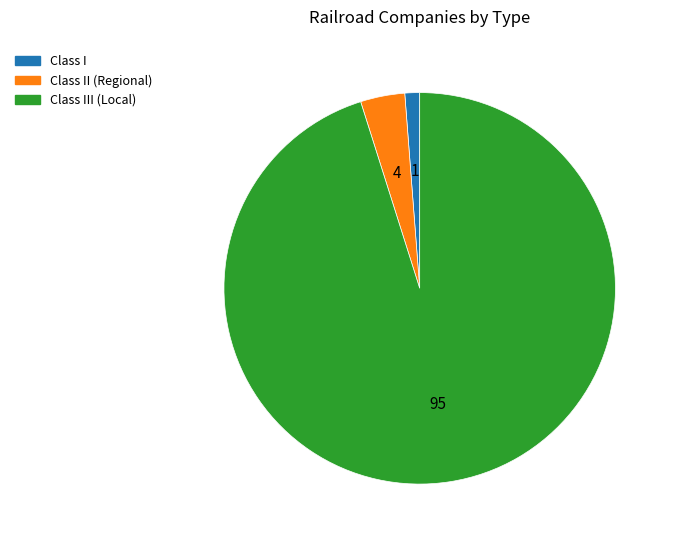

Is the sum of Class III (Local) and Class I greater than half?

Yes